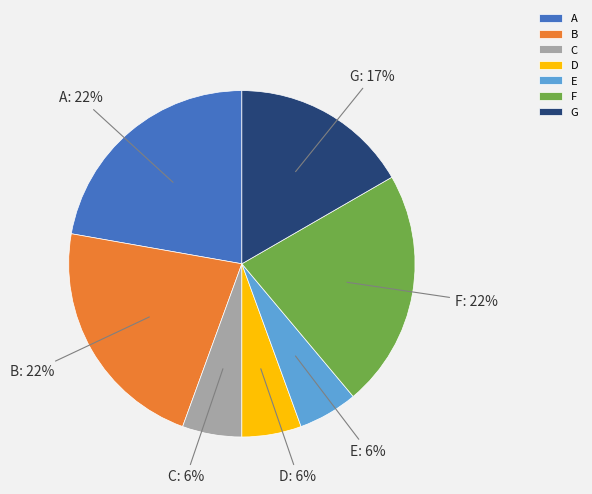

How many segments does this pie chart have?

7